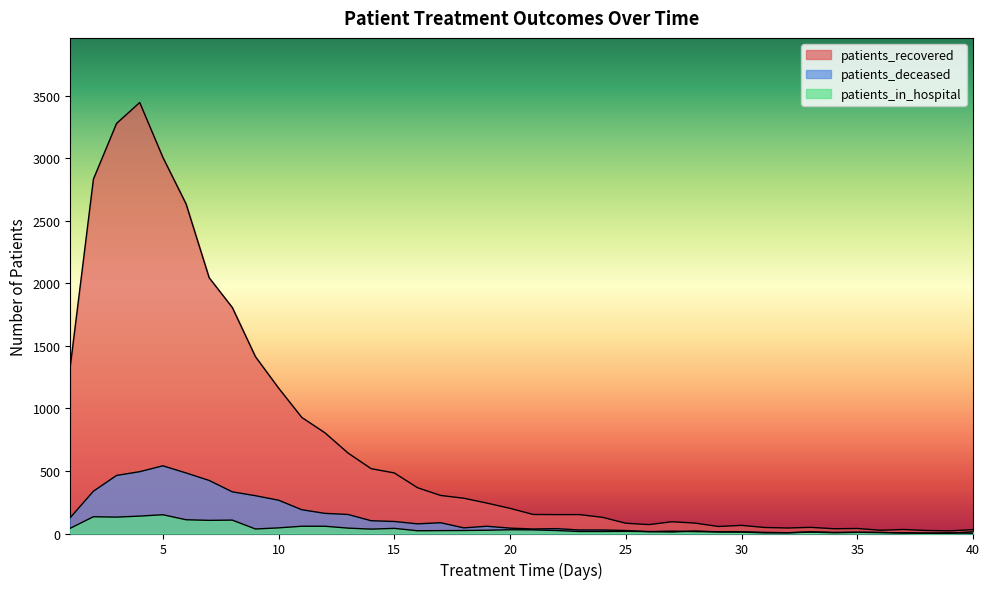

At which category does patients_deceased reach its first local valley?

16